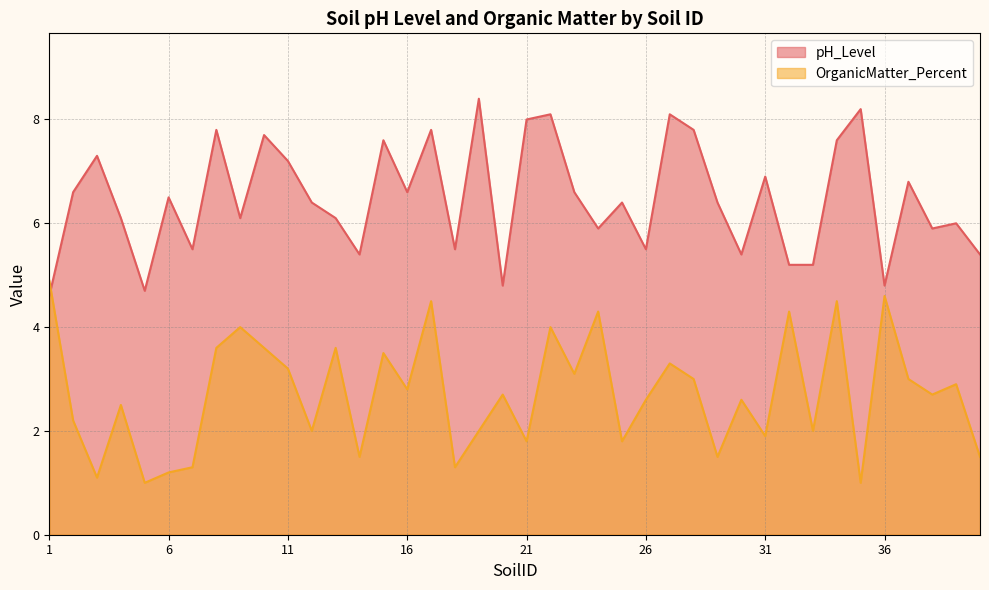

Reading left to right, transcribe all the data shown in this chart.

pH_Level: 4.6	6.6	7.3	6.1	4.7	6.5	5.5	7.8	6.1	7.7	7.2	6.4	6.1	5.4	7.6	6.6	7.8	5.5	8.4	4.8	8.0	8.1	6.6	5.9	6.4	5.5	8.1	7.8	6.4	5.4	6.9	5.2	5.2	7.6	8.2	4.8	6.8	5.9	6.0	5.4
OrganicMatter_Percent: 4.9	2.2	1.1	2.5	1.0	1.2	1.3	3.6	4.0	3.6	3.2	2.0	3.6	1.5	3.5	2.8	4.5	1.3	2.0	2.7	1.8	4.0	3.1	4.3	1.8	2.6	3.3	3.0	1.5	2.6	1.9	4.3	2.0	4.5	1.0	4.6	3.0	2.7	2.9	1.5